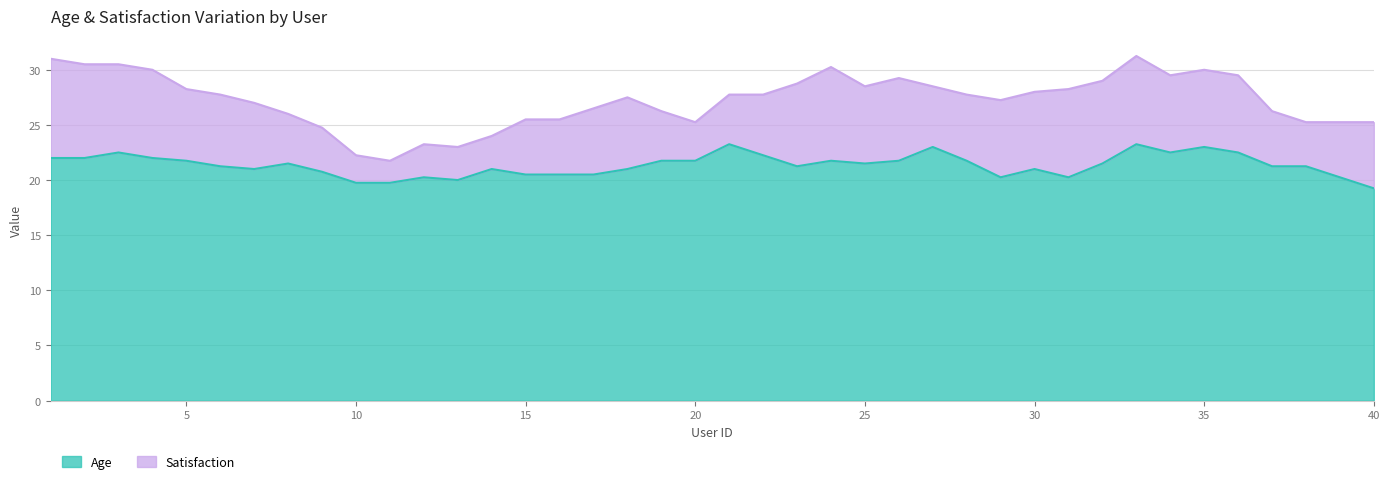

True or false: Age and Satisfaction intersect in this chart.

False